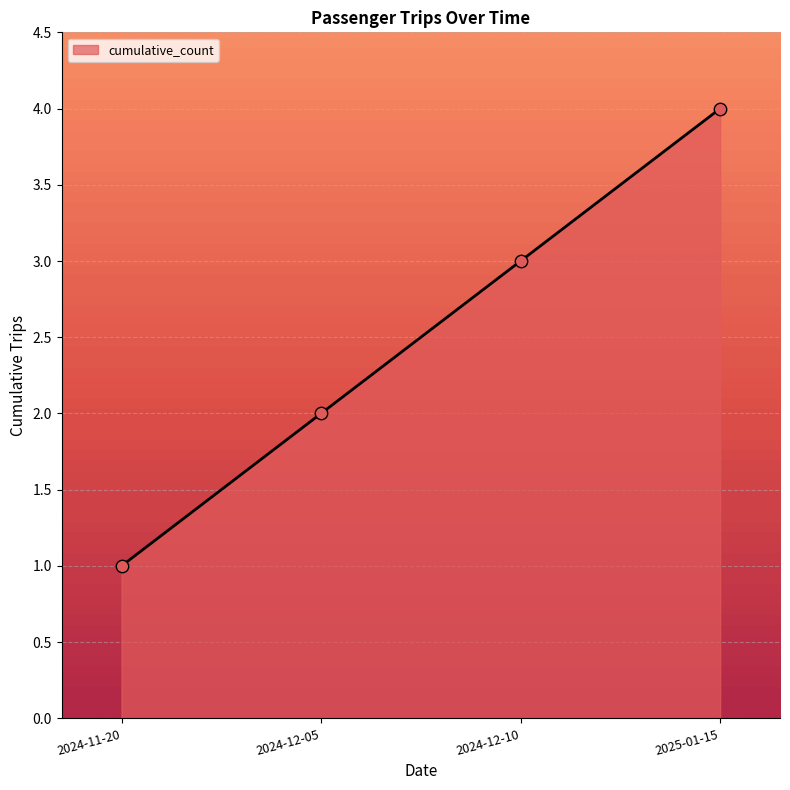

Approximately how many times larger is the value at 2025-01-15 compared to 2024-12-10?

1.3